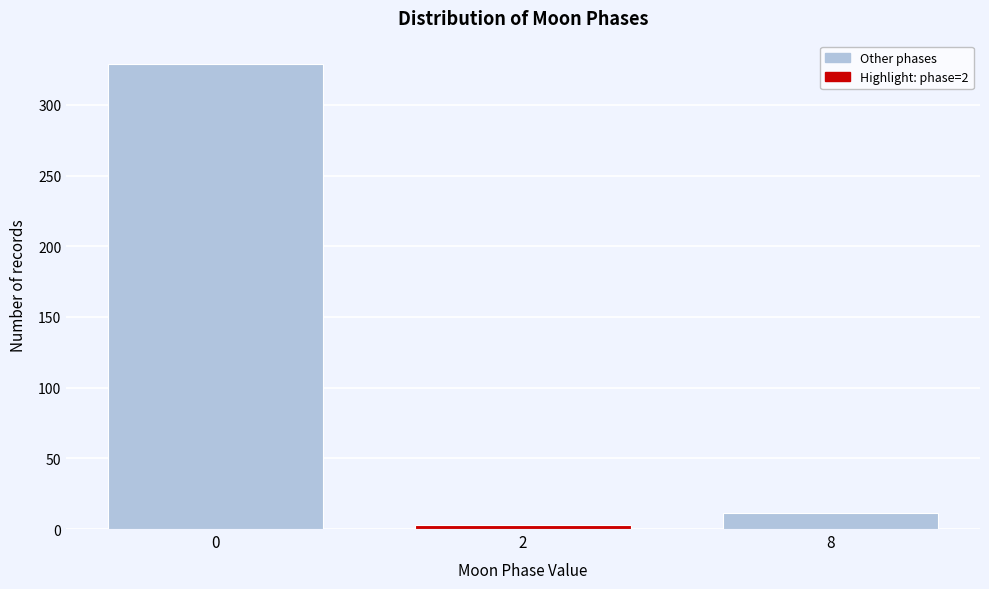

Reading left to right, transcribe all the data shown in this chart.

329	3	11